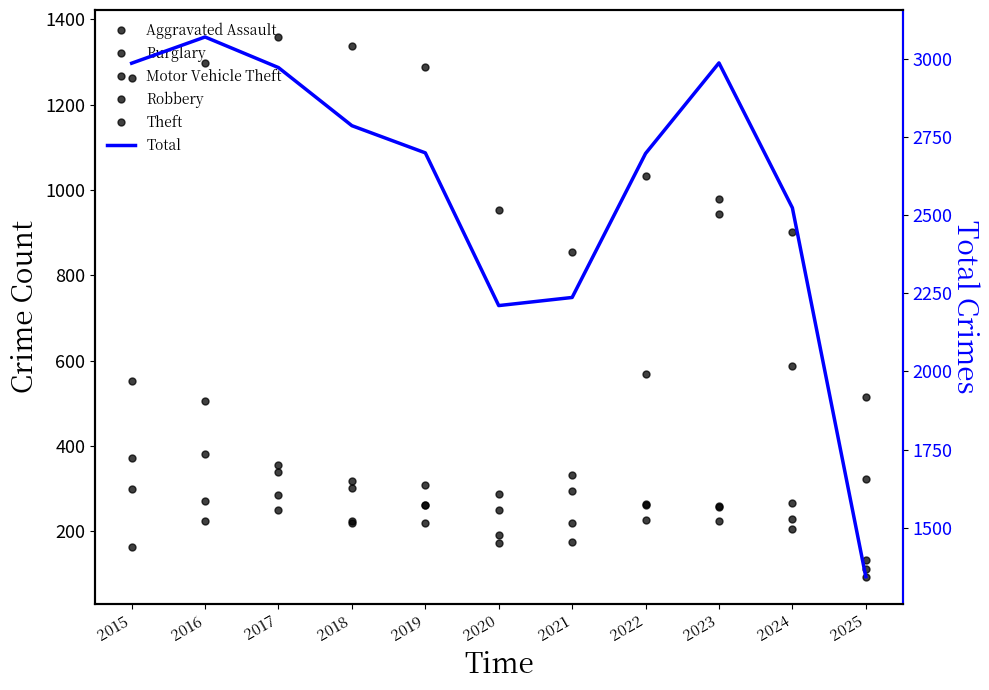

Is it true that Total equals 4060 at 2017?

False